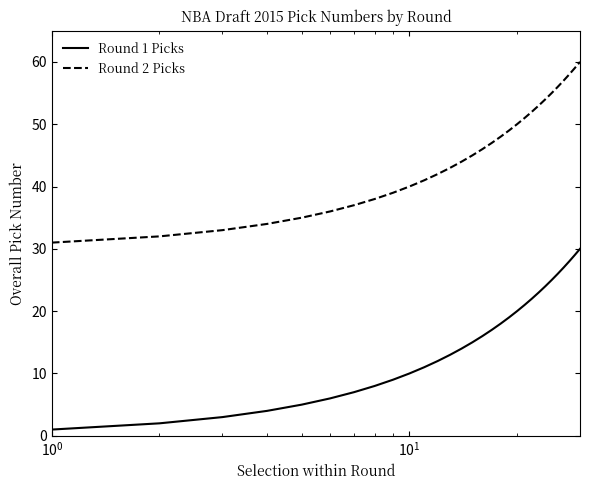

True or false: Round 2 Picks has more than 0 points higher than both neighbors.

False